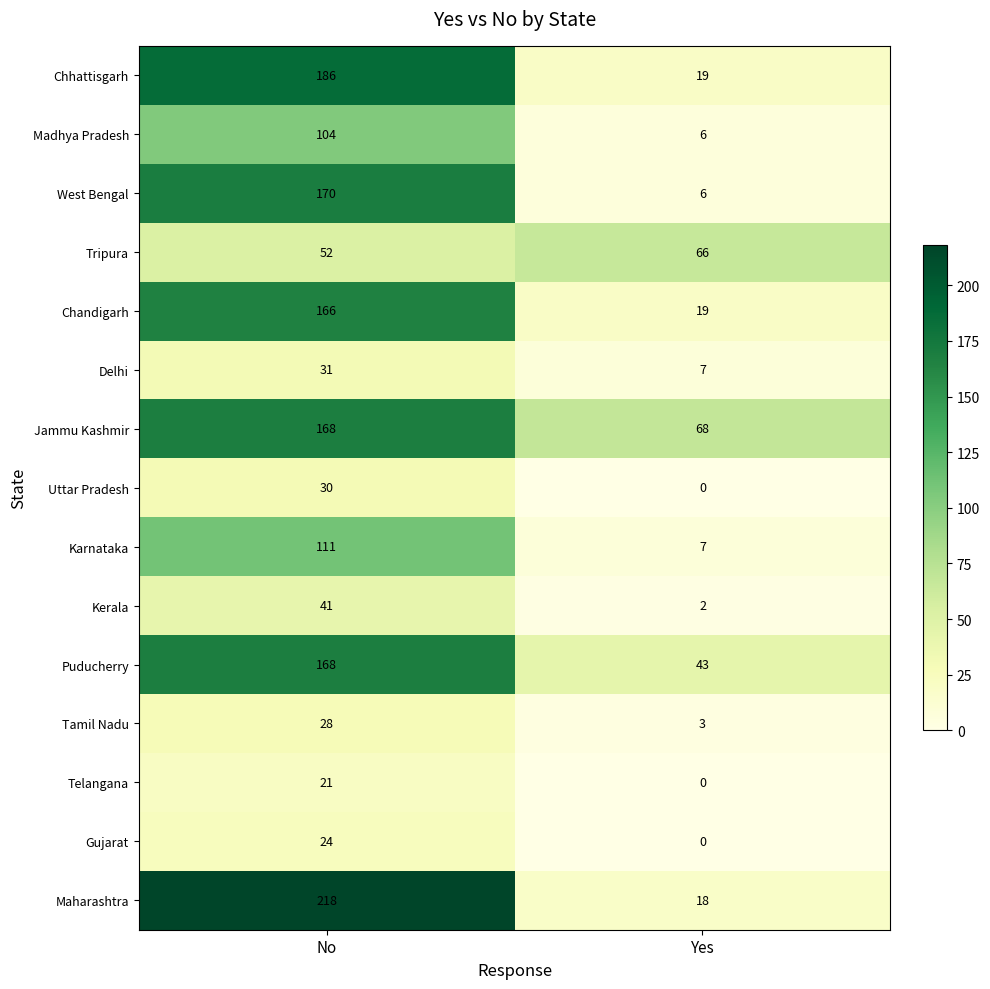

What is the spread (max minus min) of values at No?

197